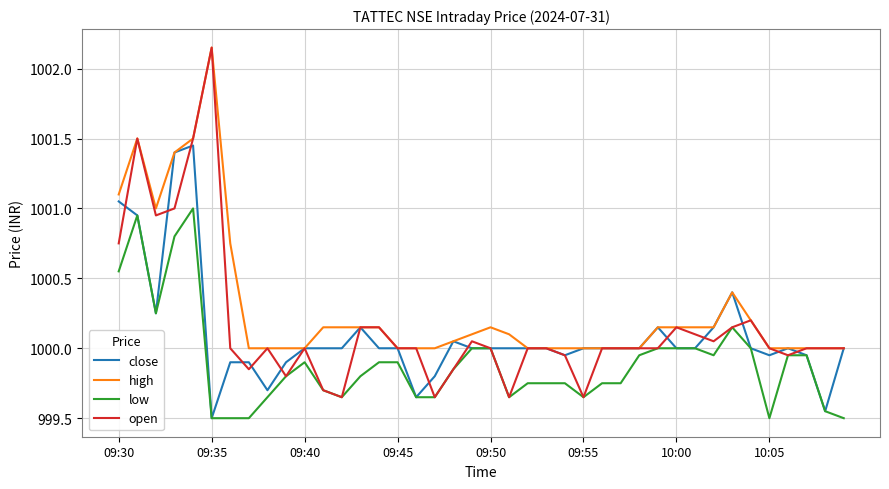

Which series has the widest spread of values?

open